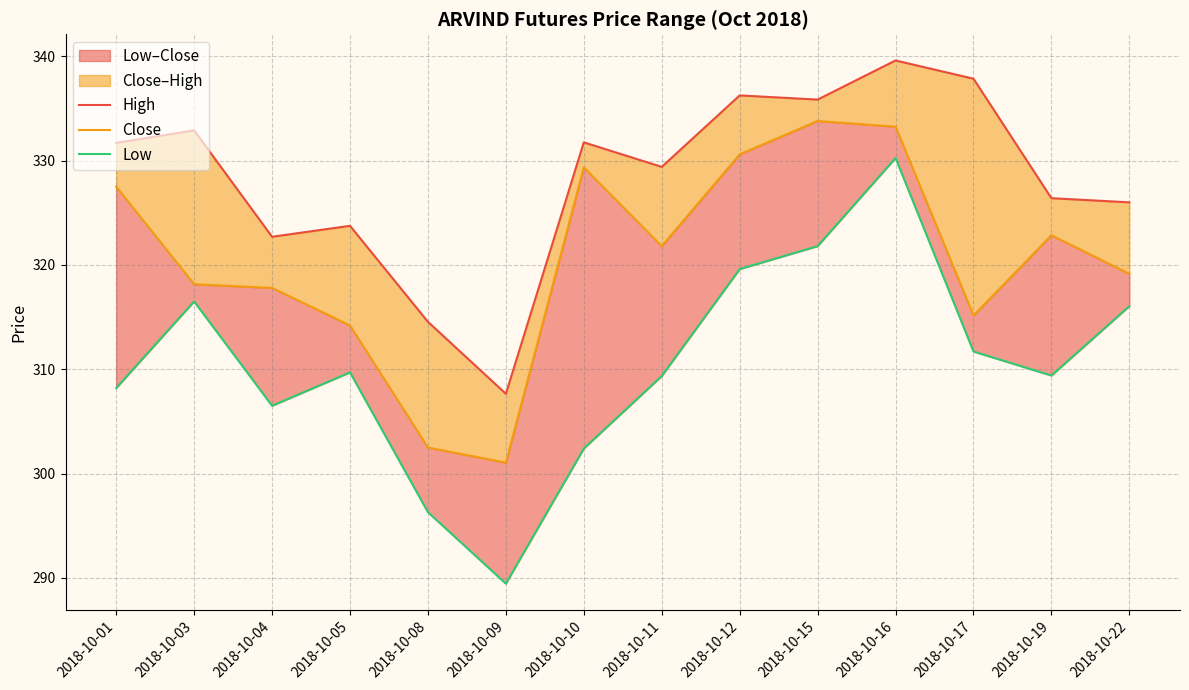

What is the average value of the High series?

328.3